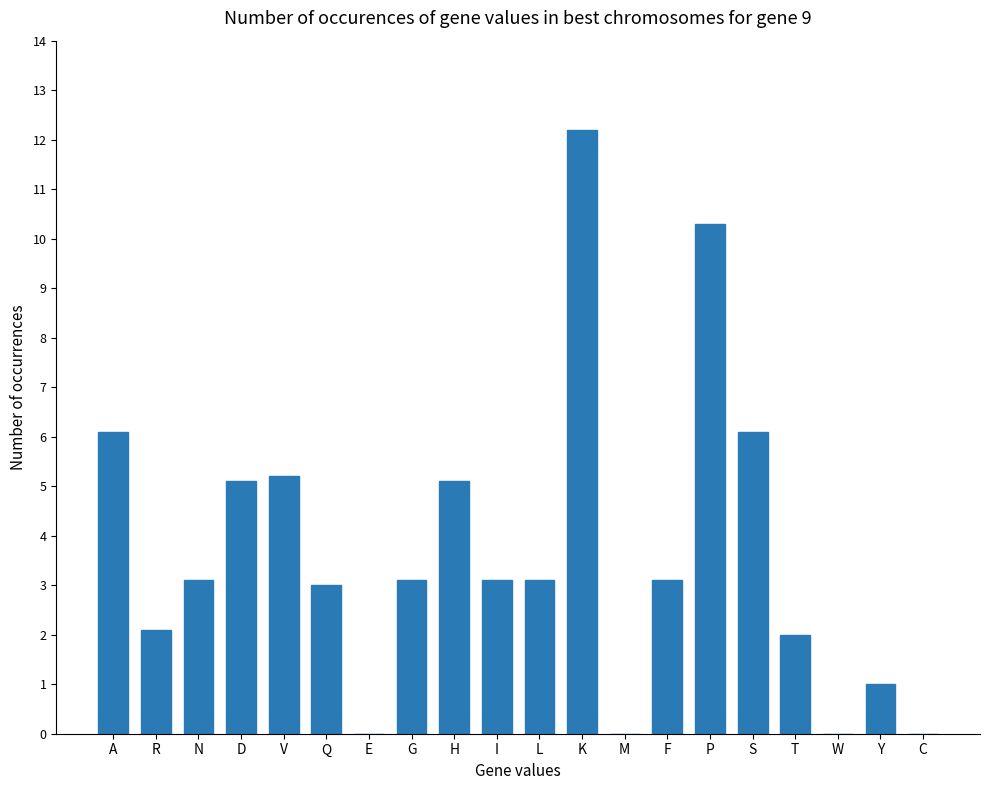

Which has a higher value, N or W?

N